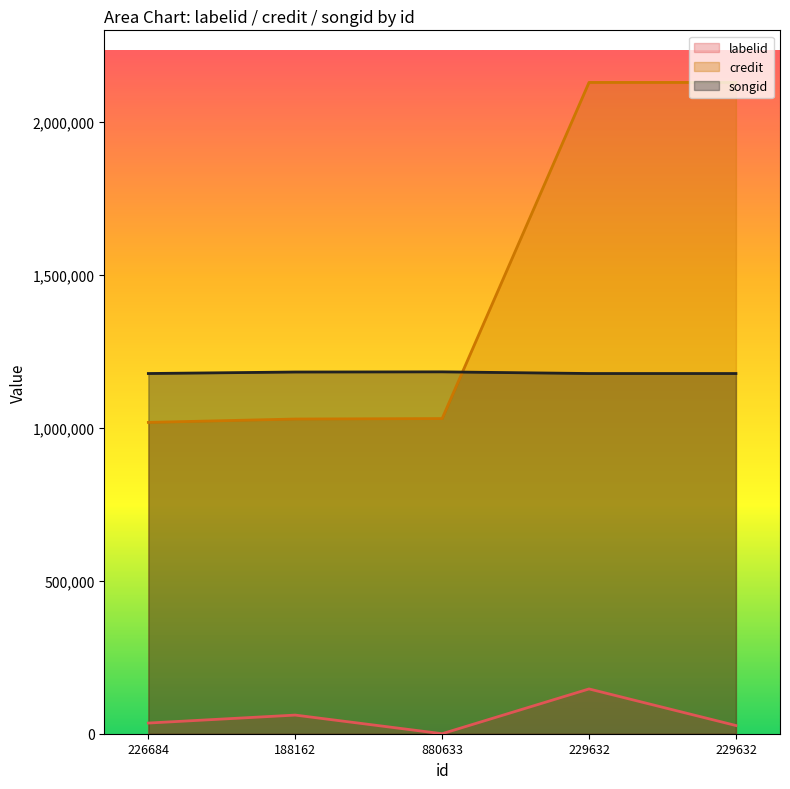

In songid, how many points are higher than both neighbors (excluding endpoints)?

1